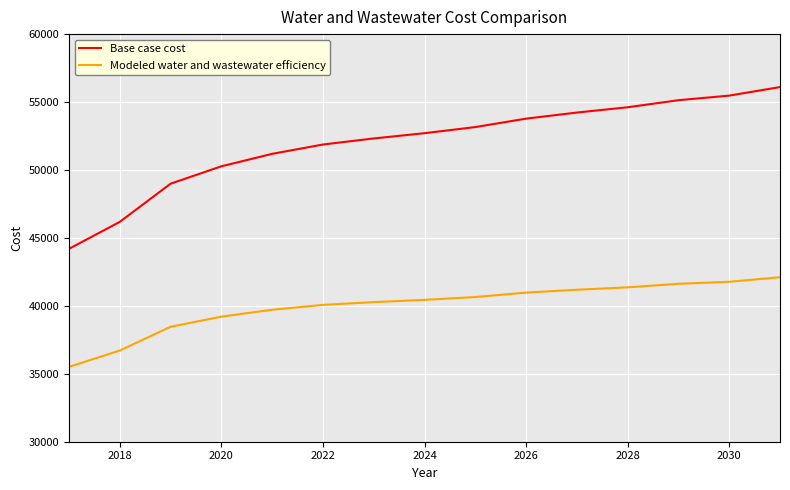

Is this an area chart (filled region under the line)?

No